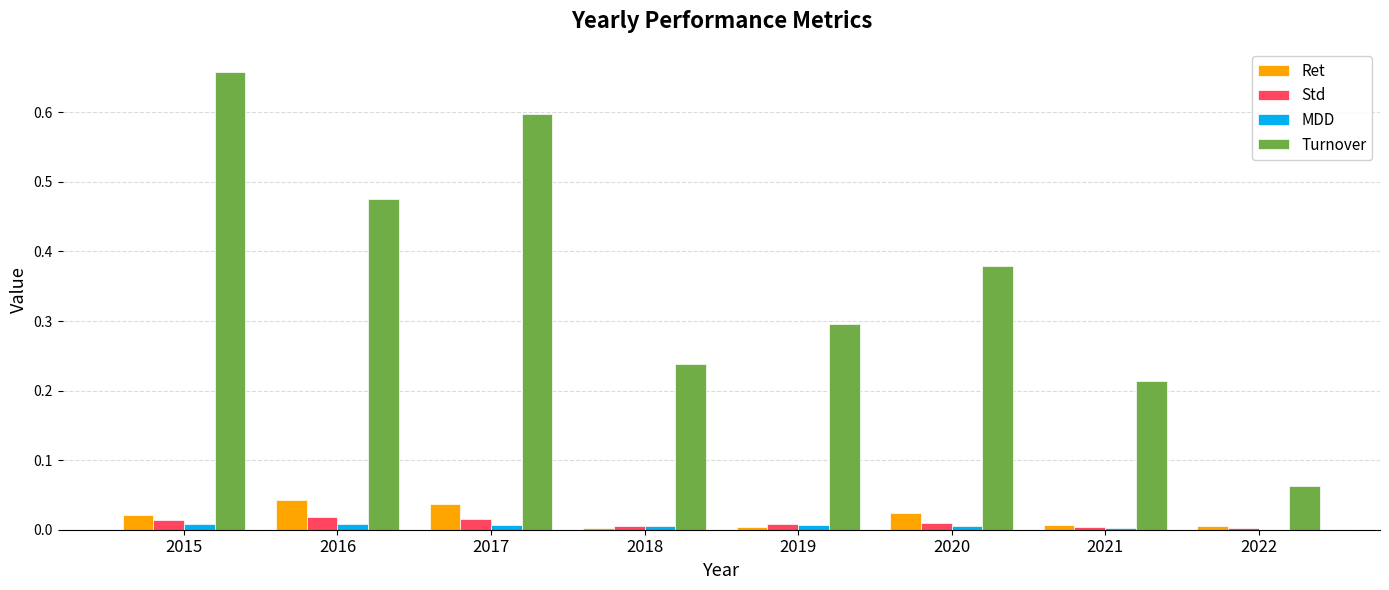

What is the sum of all Turnover values?

2.9